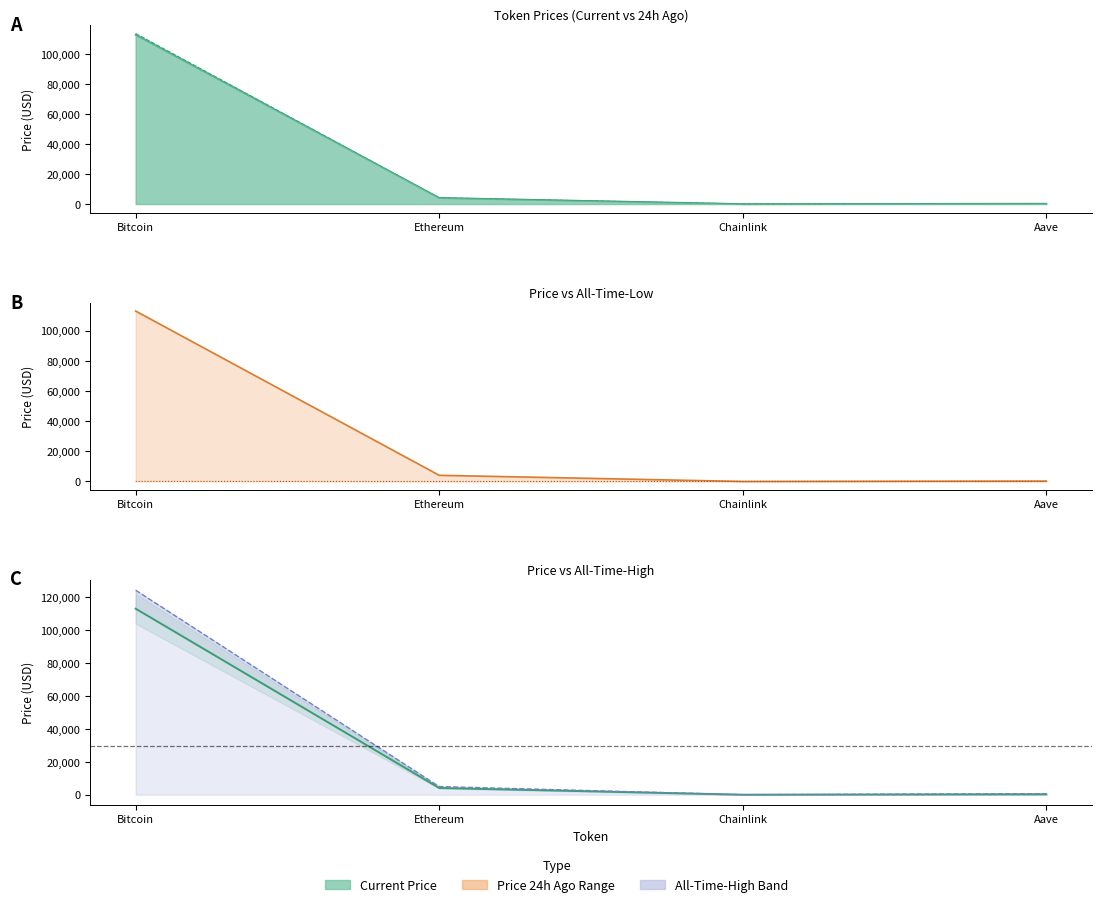

At which category does the chart reach its peak across all series?

Bitcoin